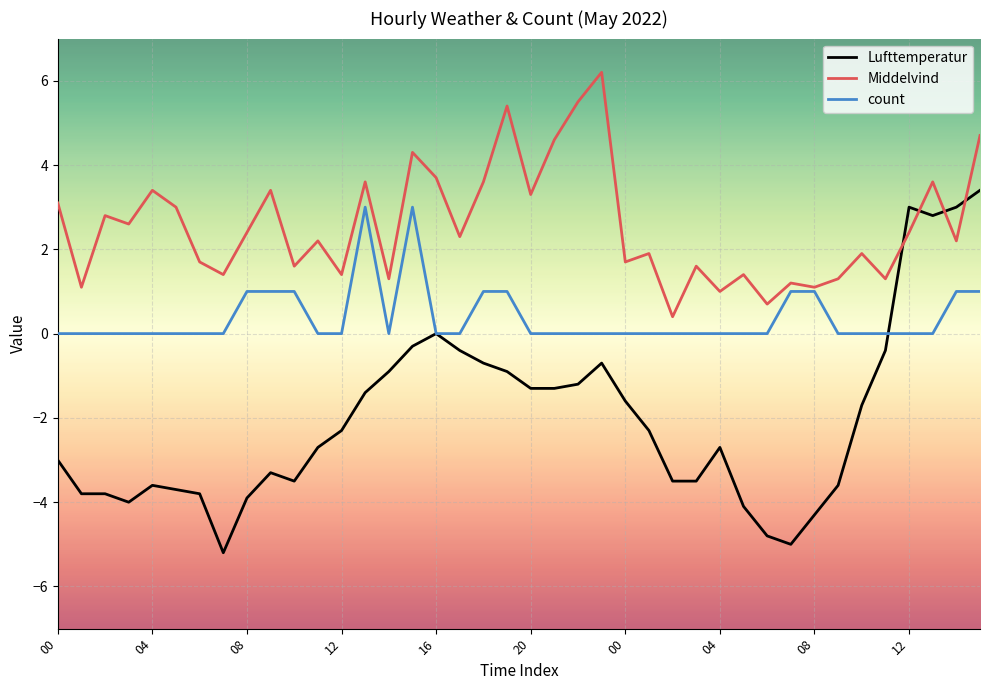

Reading left to right, transcribe all the data shown in this chart.

Lufttemperatur: -3.0	-3.8	-3.8	-4.0	-3.6	-3.7	-3.8	-5.2	-3.9	-3.3	-3.5	-2.7	-2.3	-1.4	-0.9	-0.3	0.0	-0.4	-0.7	-0.9	-1.3	-1.3	-1.2	-0.7	-1.6	-2.3	-3.5	-3.5	-2.7	-4.1	-4.8	-5.0	-4.3	-3.6	-1.7	-0.4	3.0	2.8	3.0	3.4
Middelvind: 3.1	1.1	2.8	2.6	3.4	3.0	1.7	1.4	2.4	3.4	1.6	2.2	1.4	3.6	1.3	4.3	3.7	2.3	3.6	5.4	3.3	4.6	5.5	6.2	1.7	1.9	0.4	1.6	1.0	1.4	0.7	1.2	1.1	1.3	1.9	1.3	2.4	3.6	2.2	4.7
count: 0.0	0.0	0.0	0.0	0.0	0.0	0.0	0.0	1.0	1.0	1.0	0.0	0.0	3.0	0.0	3.0	0.0	0.0	1.0	1.0	0.0	0.0	0.0	0.0	0.0	0.0	0.0	0.0	0.0	0.0	0.0	1.0	1.0	0.0	0.0	0.0	0.0	0.0	1.0	1.0